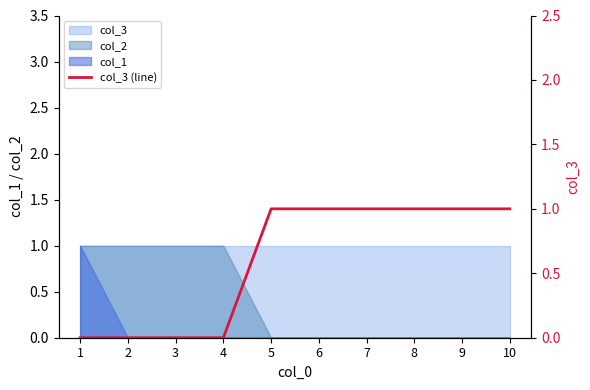

True or false: there are more than 1 points higher than both neighbors.

False